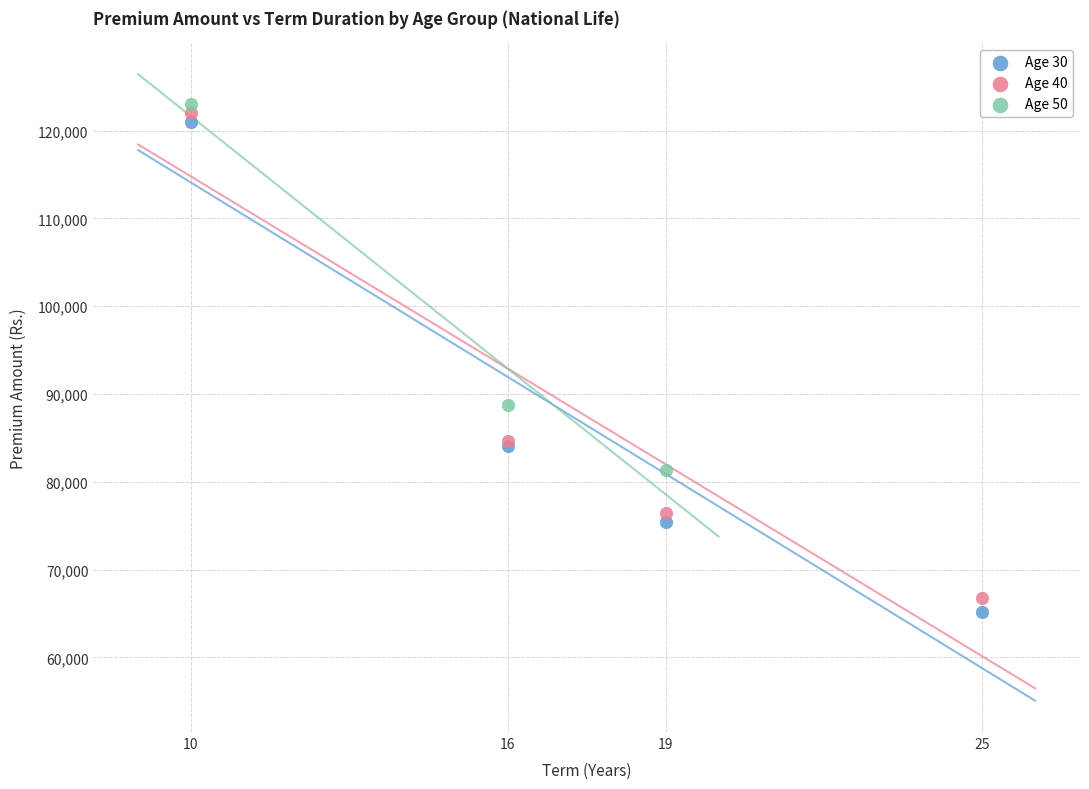

Which series reaches the minimum Y coordinate?

Age 30